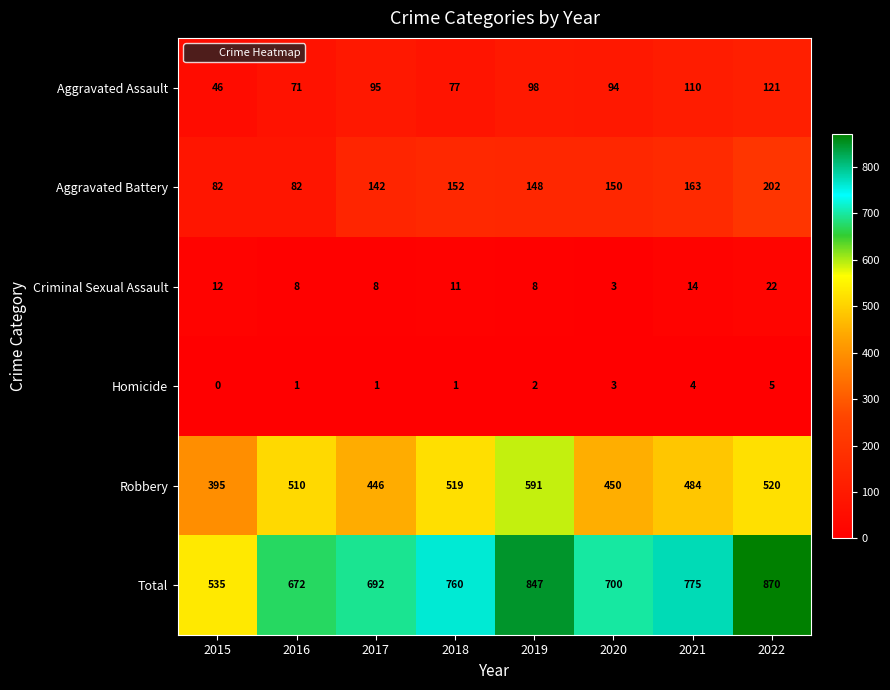

Which label corresponds to the smallest value in the chart?

2015